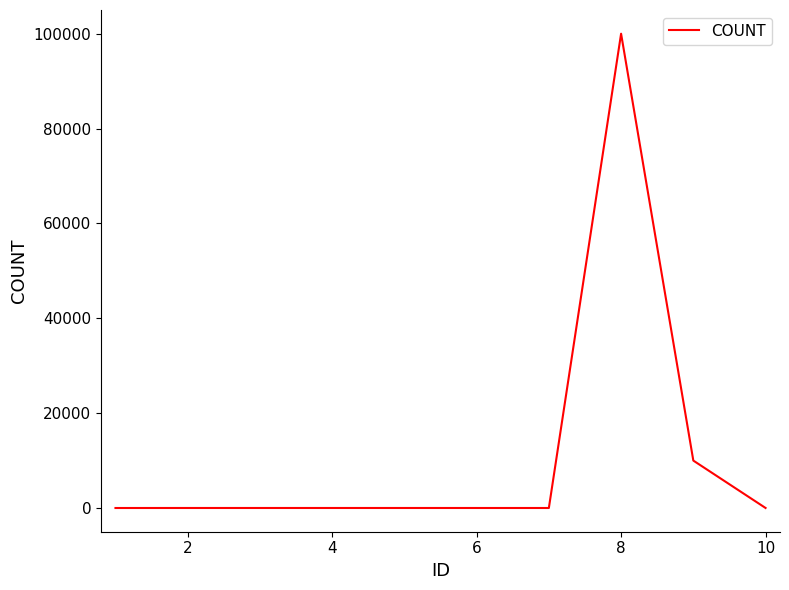

What is the greatest value displayed?

100000